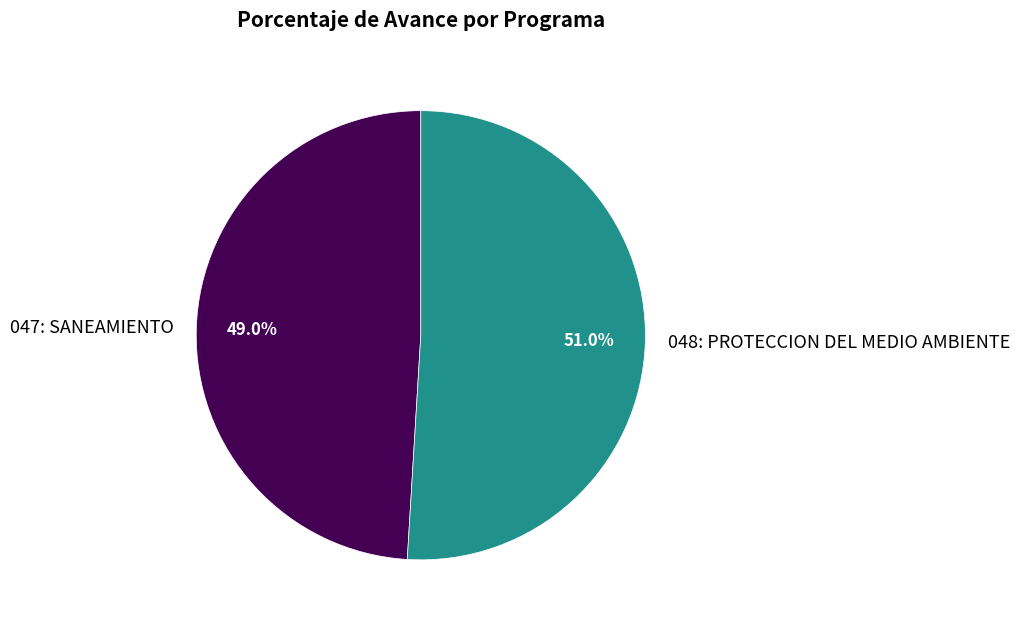

To the nearest percent, what is the difference between the 047: SANEAMIENTO and 048: PROTECCION DEL MEDIO AMBIENTE slice percentages?

2%